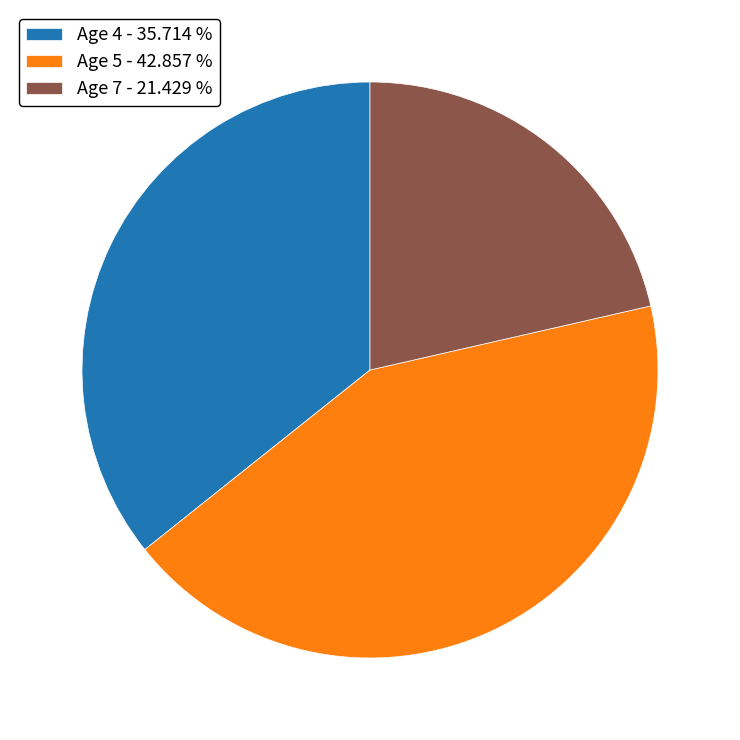

Combined, do Age 7 - 21.429 % and Age 4 - 35.714 % account for over 50%?

Yes